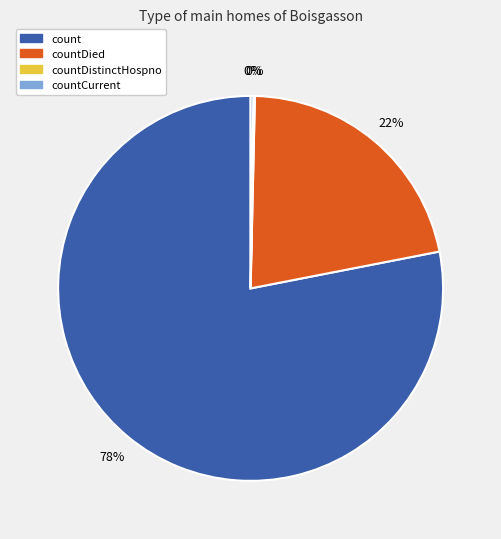

To the nearest percent, what is the average slice percentage?

25%